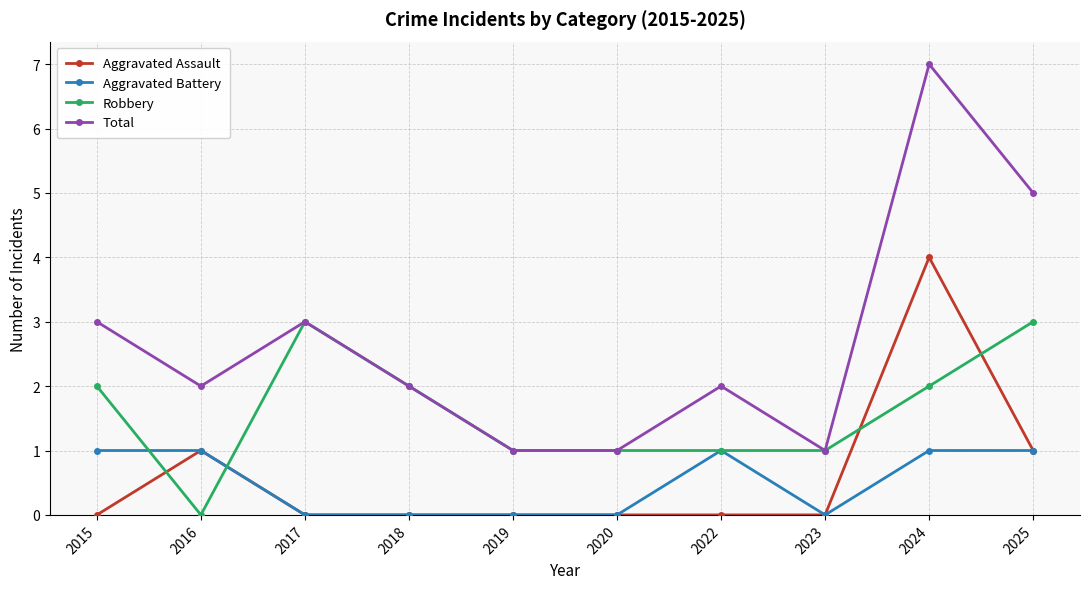

Count the Robbery values in the range 1 to 2.

7